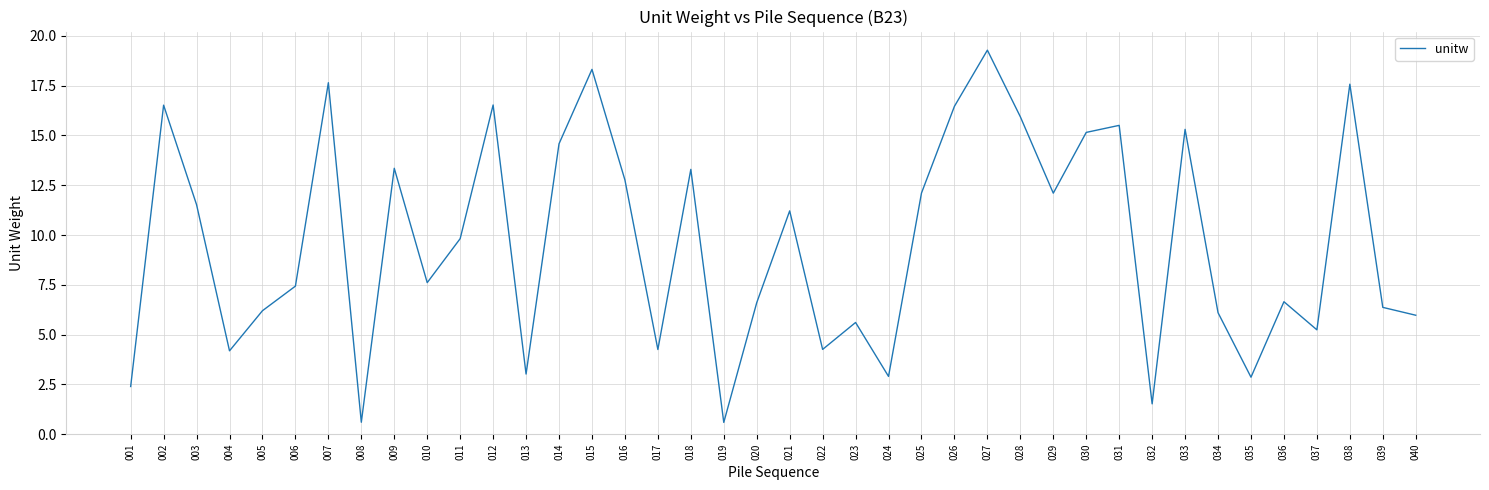

How many interior local peaks (higher than both neighbors) does the data have?

13